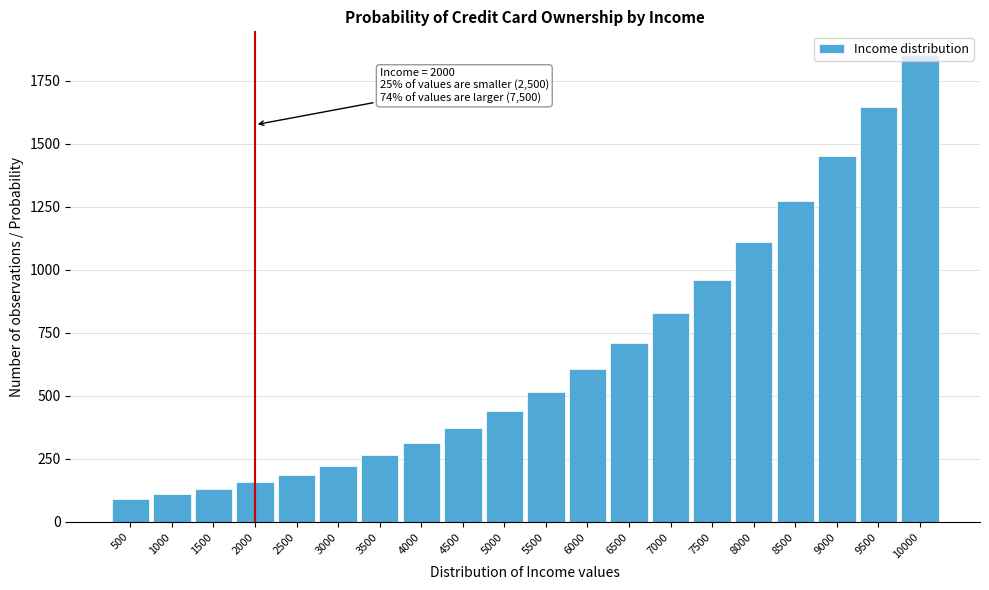

Which has a higher value, 5500 or 6500?

6500